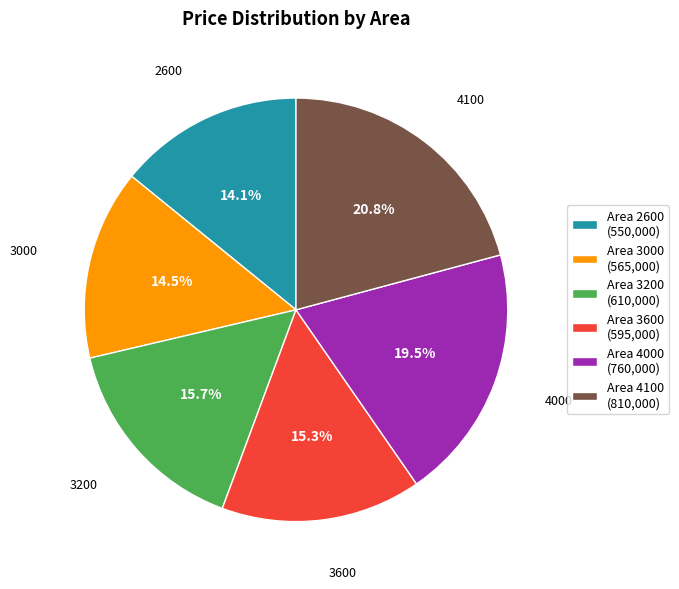

Approximately how many times larger is the value at Area 3000 (565,000) compared to Area 3600 (595,000)?

0.9